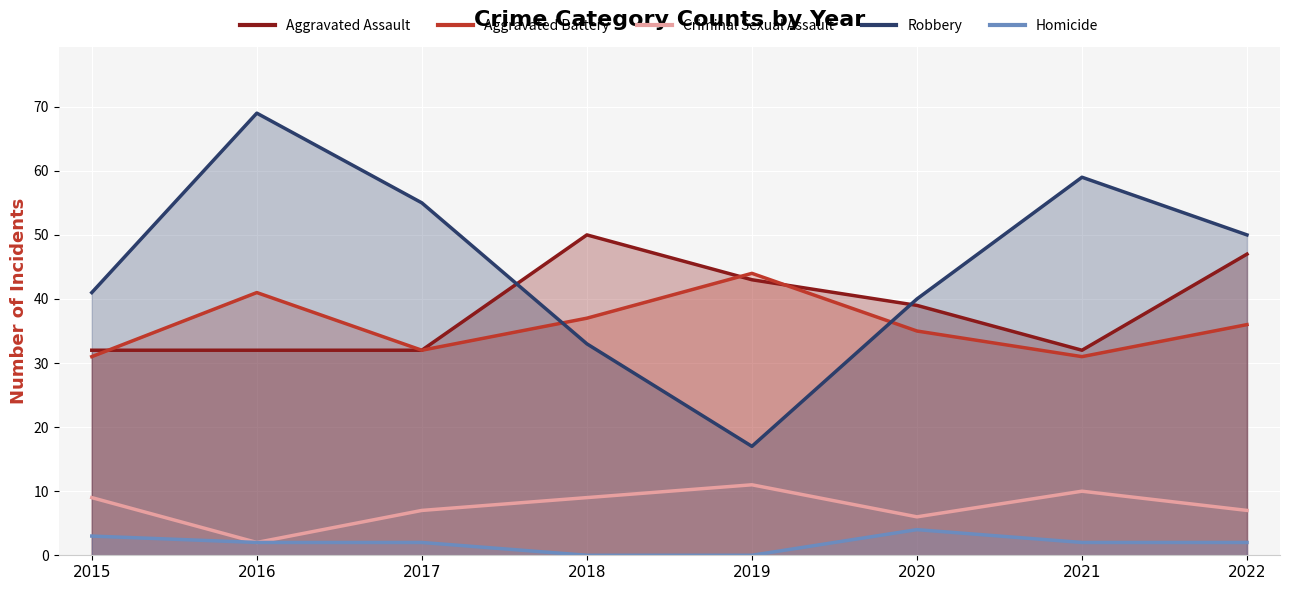

What is the total value across all series at 2020?

124